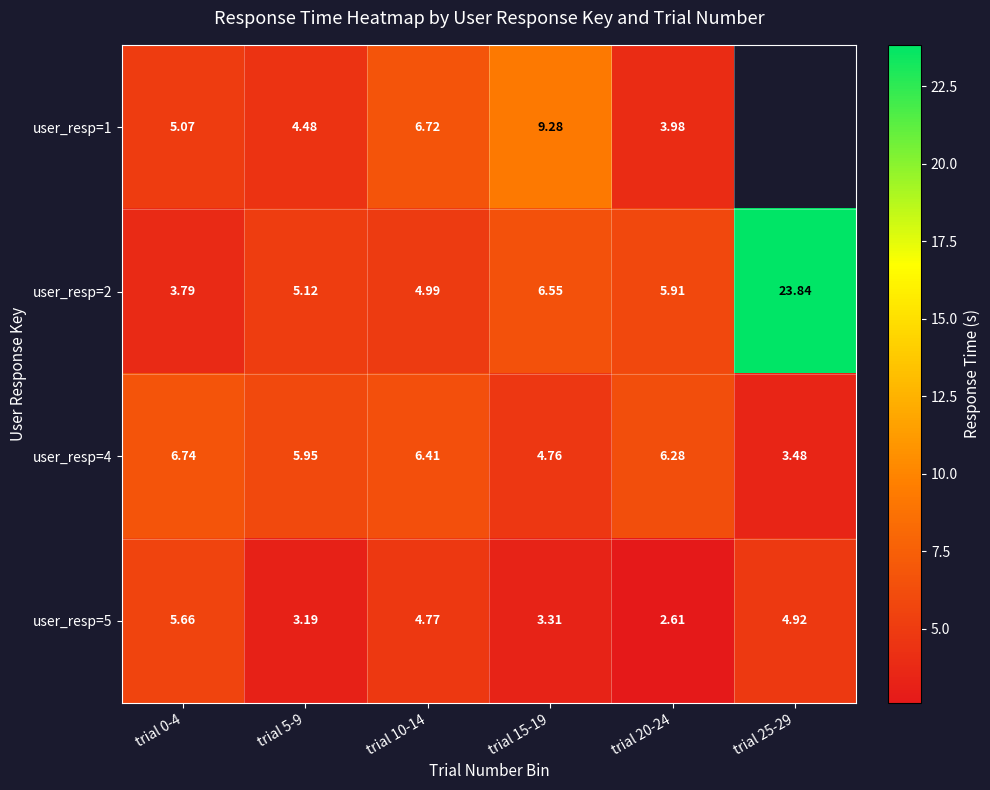

What is the highest value of the user_resp=1 series?

9.3